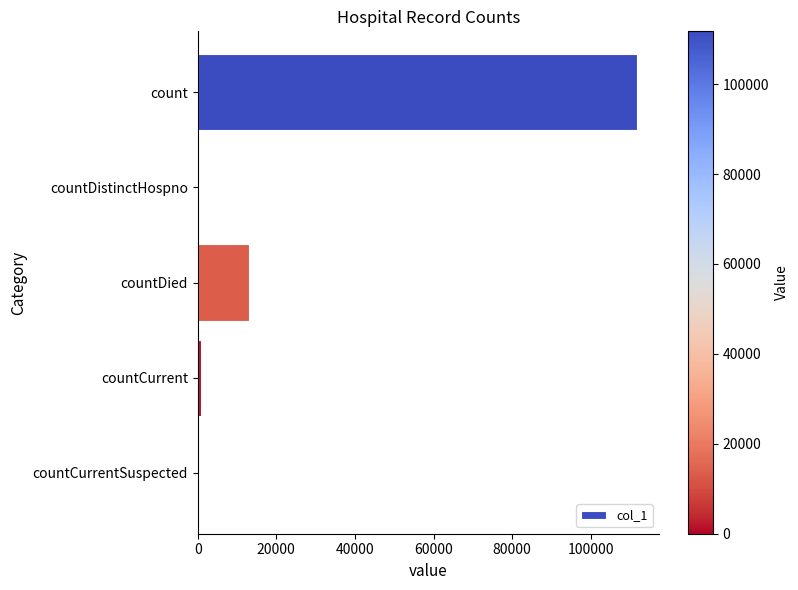

The chart shows a value of 13096 at countDied. True or false?

True